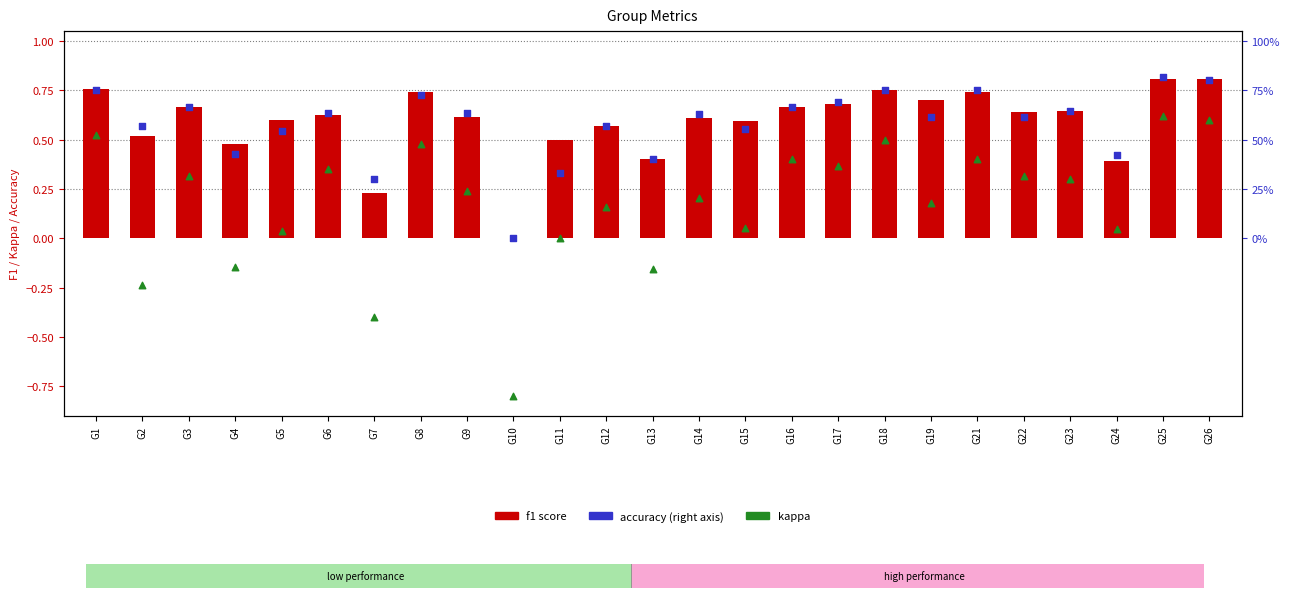

What is the total value across all series at G6?

1.6